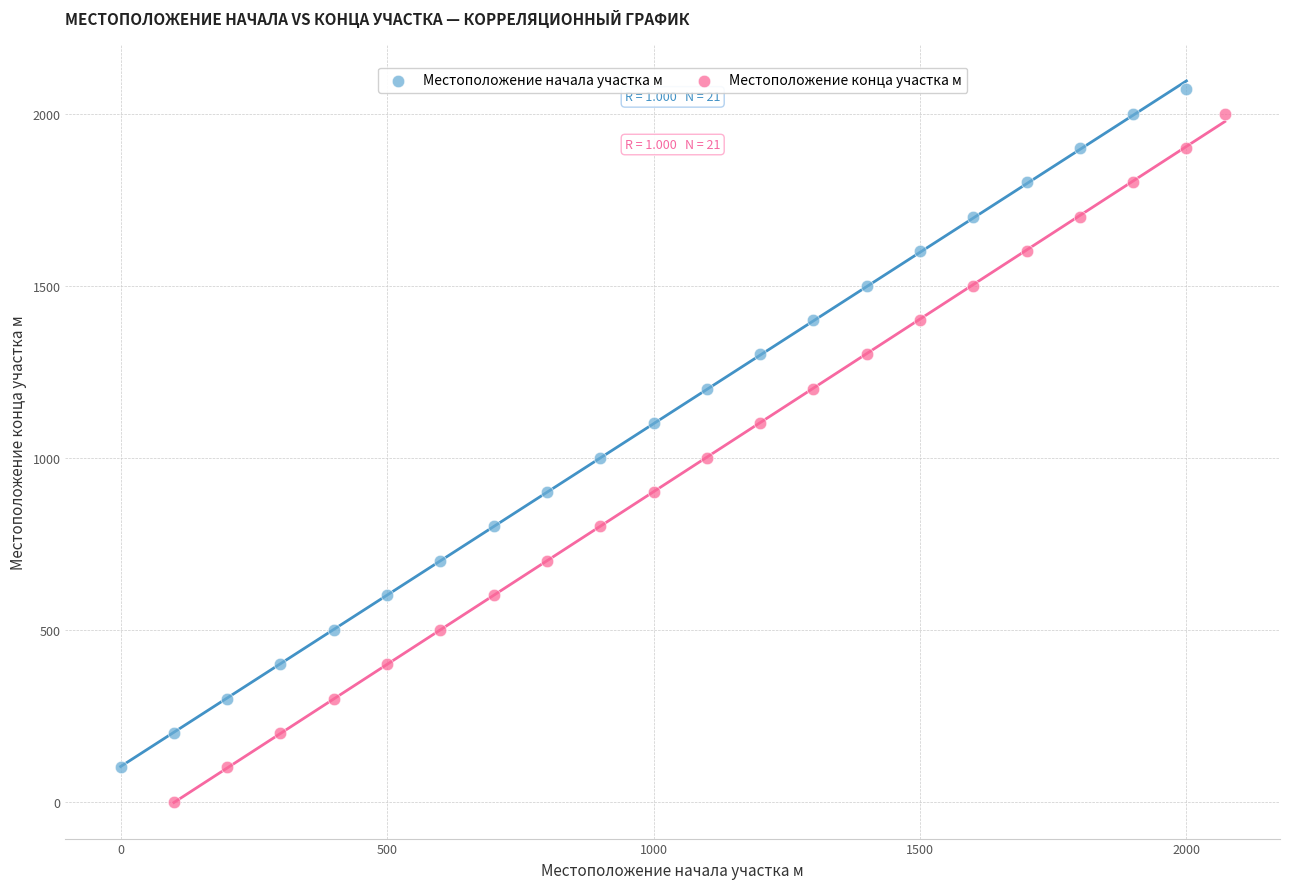

Which series has the largest Y range (max minus min)?

Местоположение конца участка м